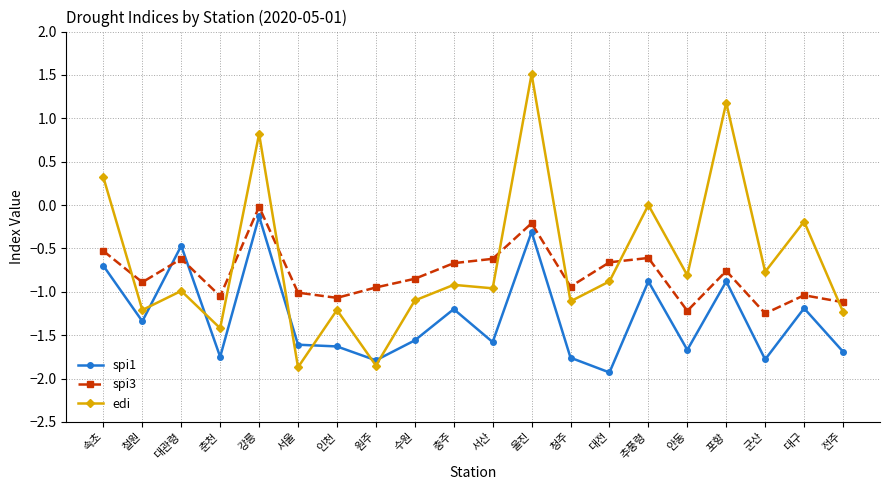

How many lines are shown in the chart?

3